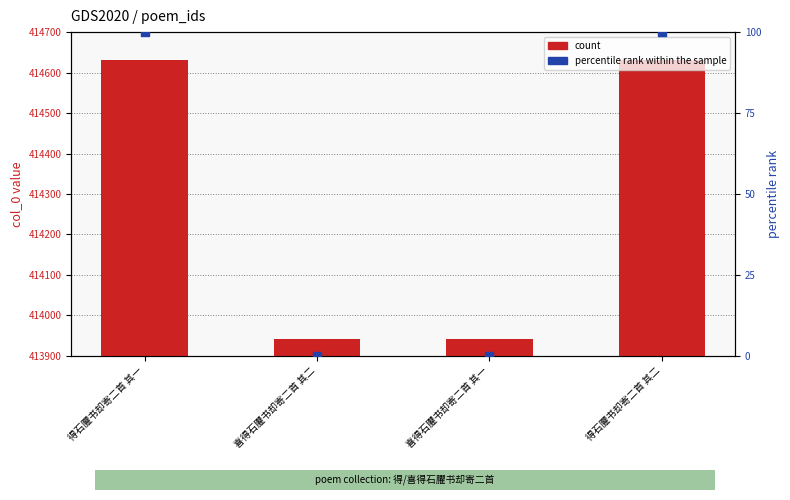

At which category is the sum across all series the highest?

得石臞书却寄二首 其二